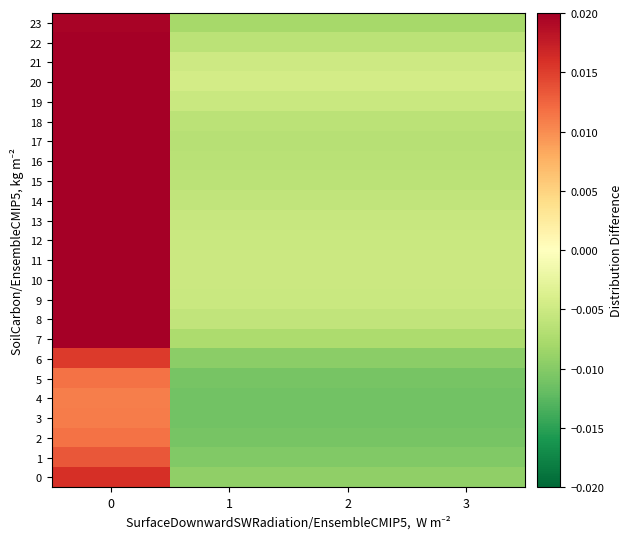

Between 3 and 1, which is larger?

3